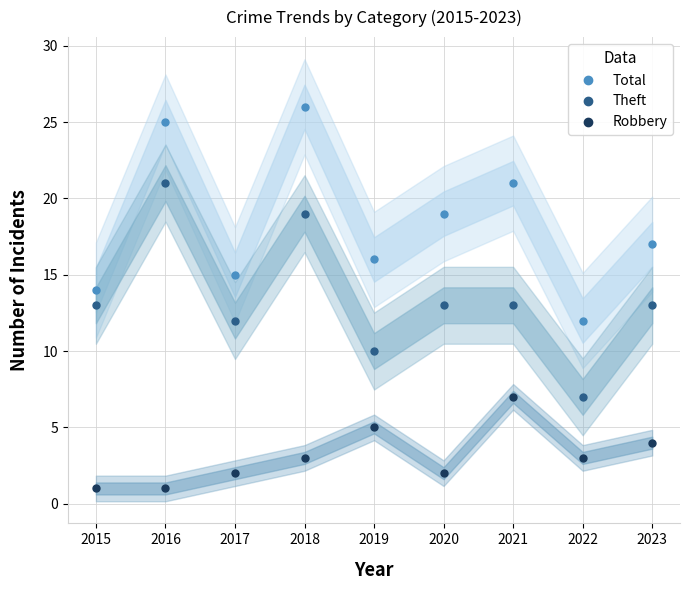

Reading left to right, transcribe all the data shown in this chart.

Total: 14	25	15	26	16	19	21	12	17
Theft: 13	21	12	19	10	13	13	7	13
Robbery: 1	1	2	3	5	2	7	3	4